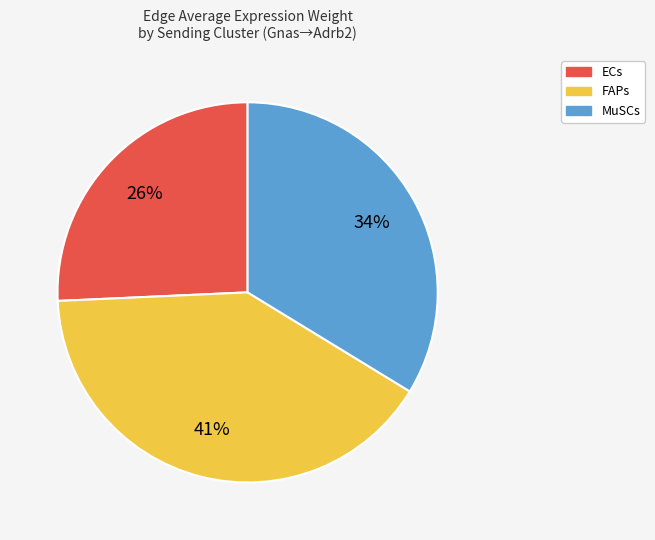

Count the number of slices in the pie.

3